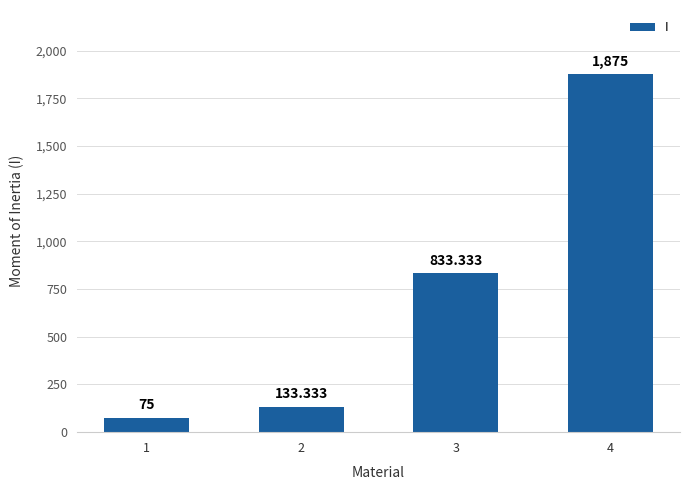

Rank the categories by value from lowest to highest.

1, 2, 3, 4